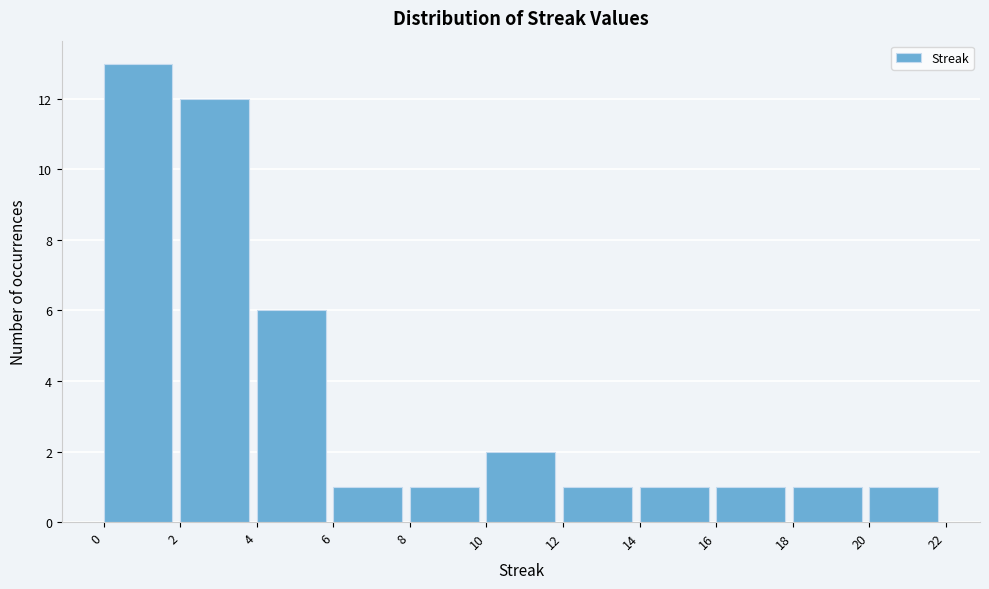

Reading left to right, transcribe this chart: for each bar, give the range it covers on the x-axis and its height. The values are not printed on the chart, so give them approximately, as read against the axis.

0 to 2: 13
2 to 4: 12
4 to 6: 6
6 to 8: 1
8 to 10: 1
10 to 12: 2
12 to 14: 1
14 to 16: 1
16 to 18: 1
18 to 20: 1
20 to 22: 1